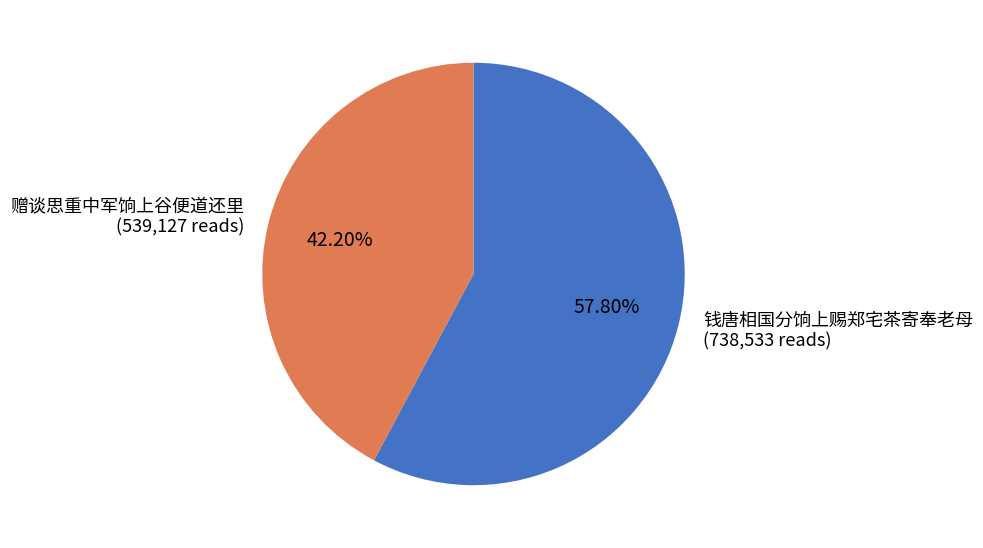

Between 赠谈思重中军饷上谷便道还里 (539,127 reads) and 钱唐相国分饷上赐郑宅茶寄奉老母 (738,533 reads), which is larger?

钱唐相国分饷上赐郑宅茶寄奉老母 (738,533 reads)